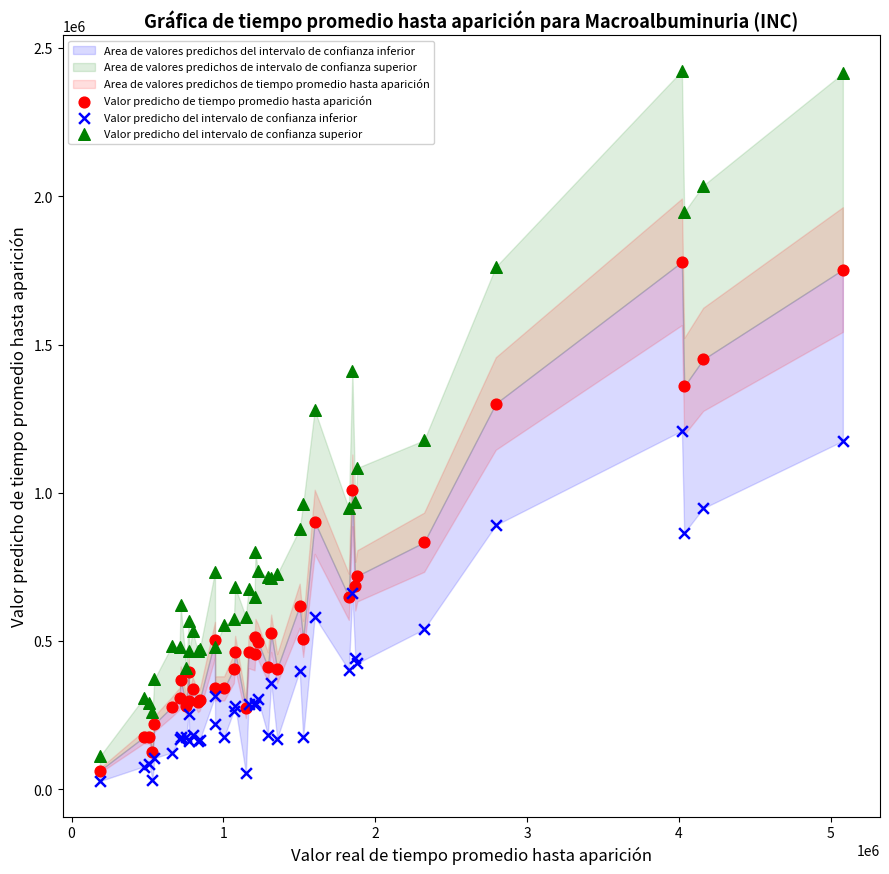

Which series contains the highest Y value?

Valor predicho del intervalo de confianza superior